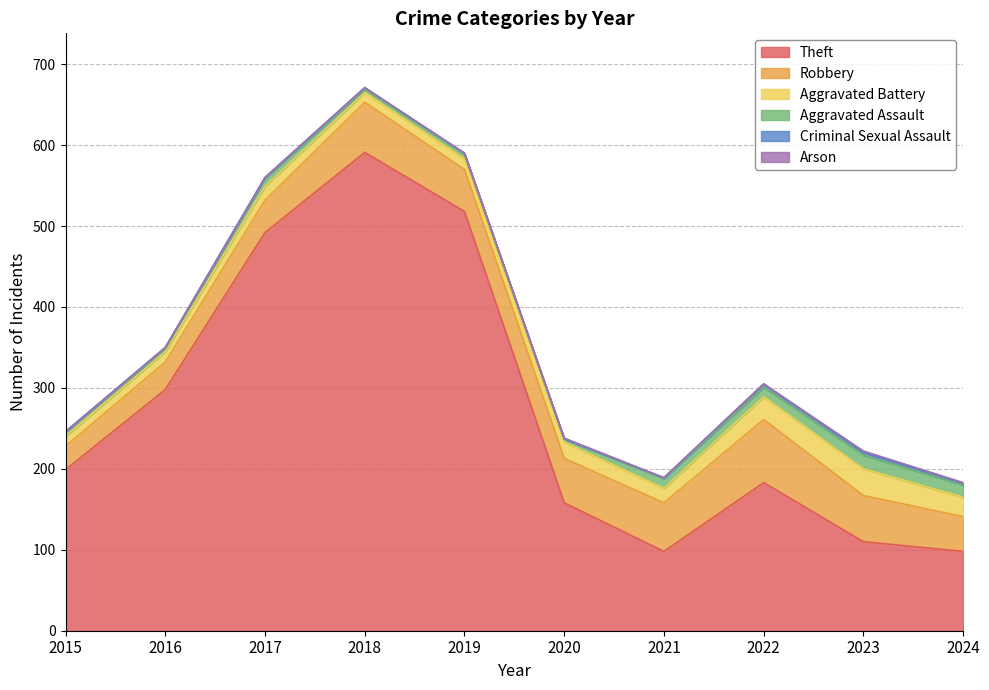

How many data points in Robbery are above 55?

4